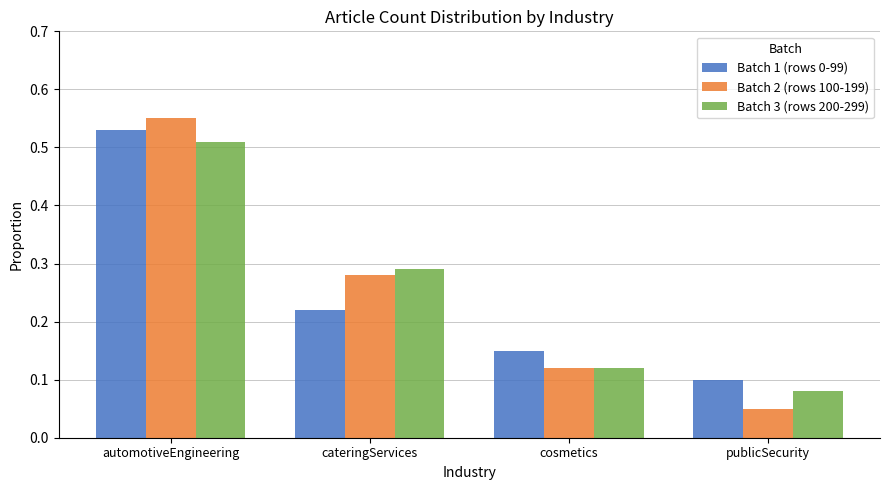

What is the sum of the Batch 3 (rows 200-299) values at cateringServices and publicSecurity?

0.4